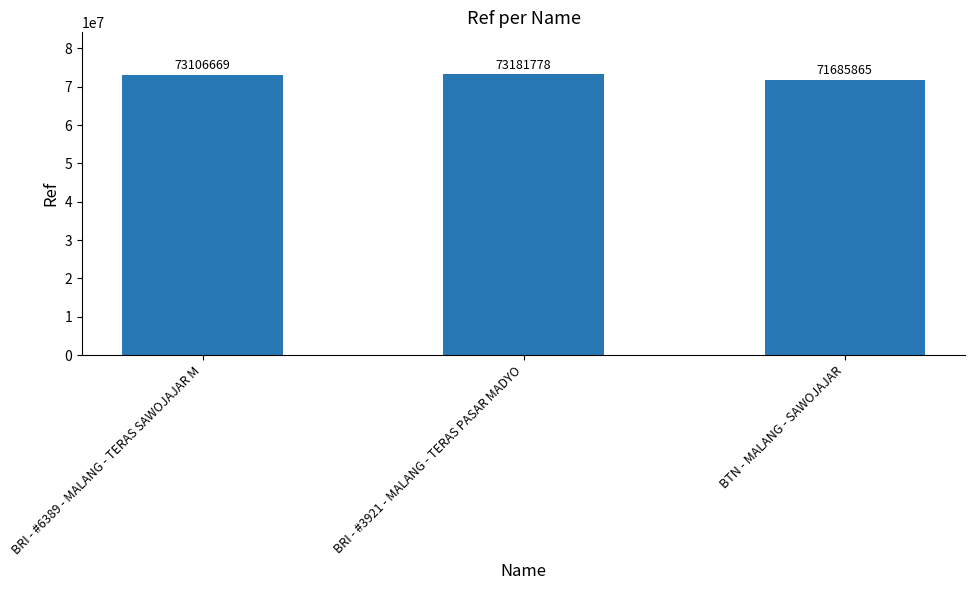

Rank the categories by value from highest to lowest.

BRI - #3921 - MALANG - TERAS PASAR MADYO, BRI - #6389 - MALANG - TERAS SAWOJAJAR M, BTN - MALANG - SAWOJAJAR